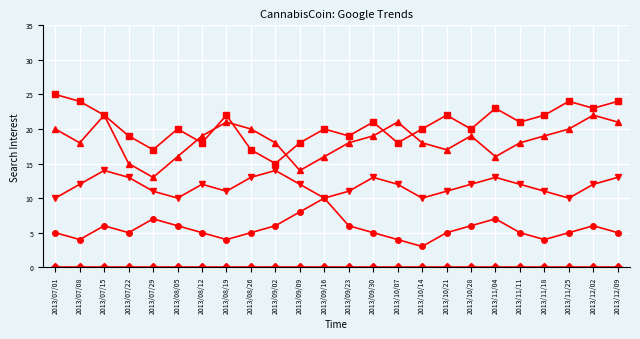

What is the label of the 22nd point from the right?

2013/07/15